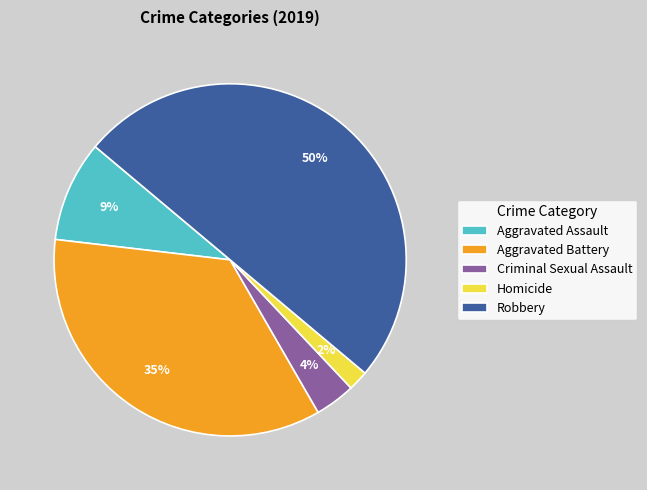

What percentage is the Homicide slice, to the nearest percent?

2%